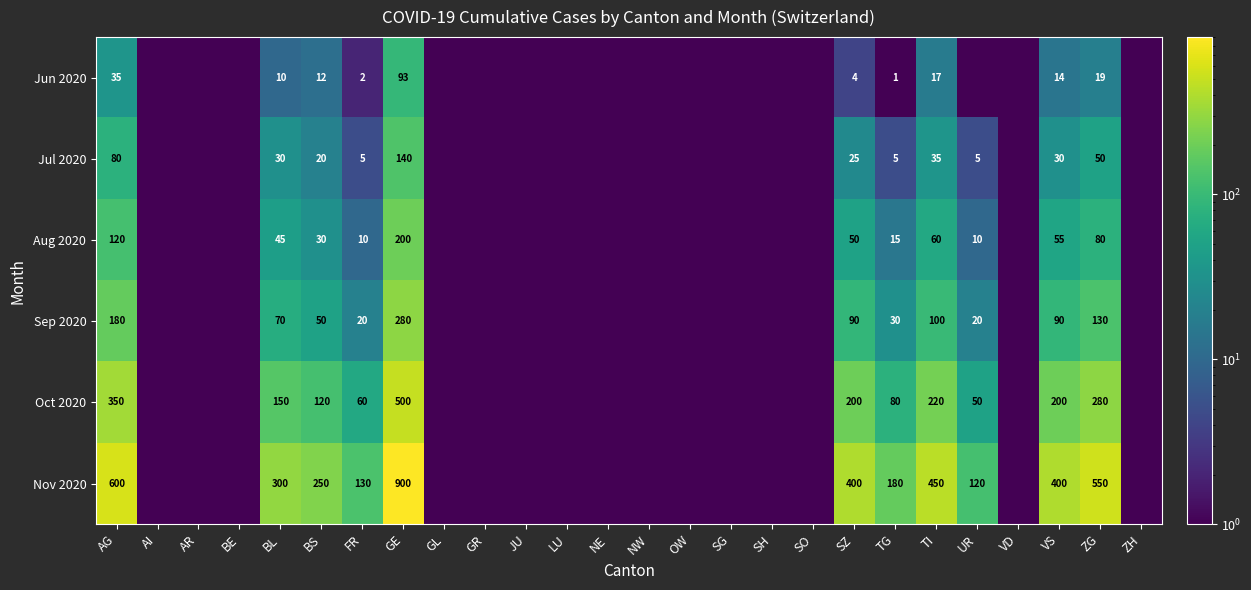

Rank the series at ZG from highest to lowest value.

Nov 2020, Oct 2020, Sep 2020, Aug 2020, Jul 2020, Jun 2020